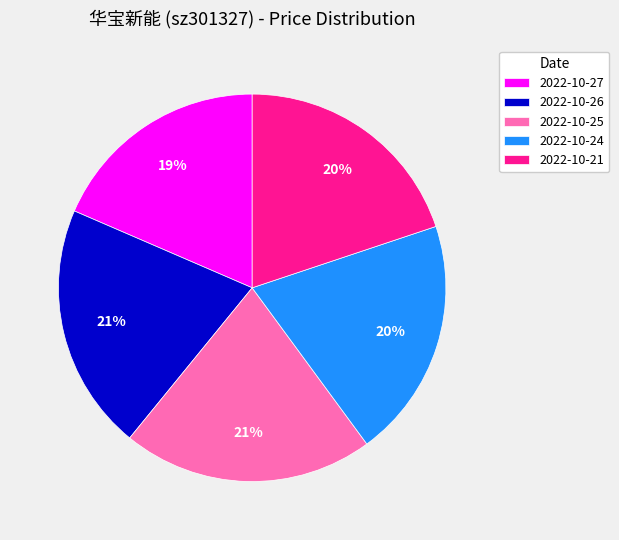

Which slice is the smallest?

2022-10-27